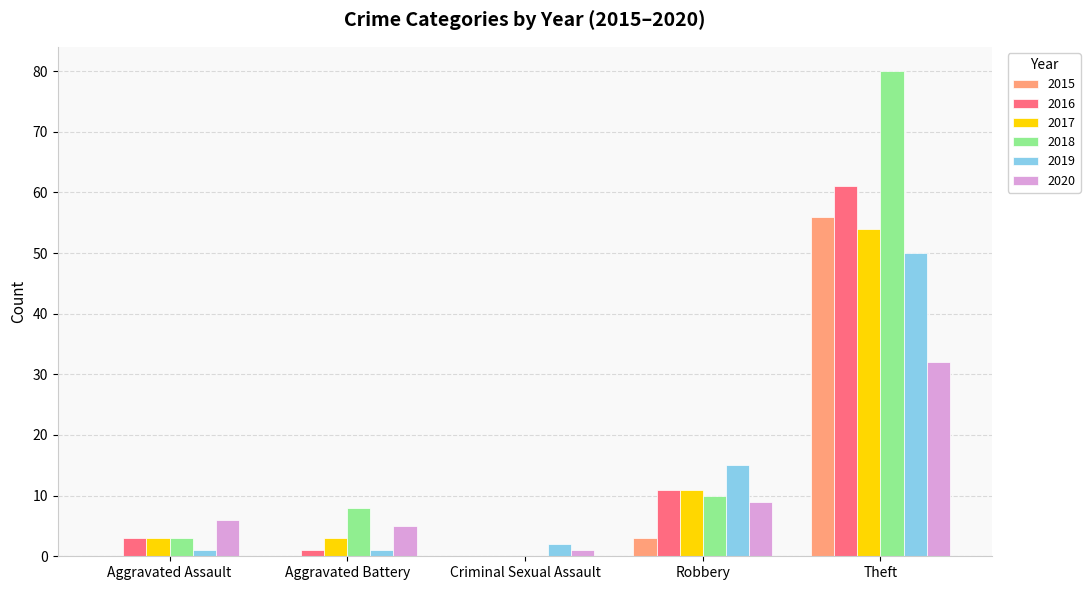

The 2016 series shows 49 at Criminal Sexual Assault. True or false?

False